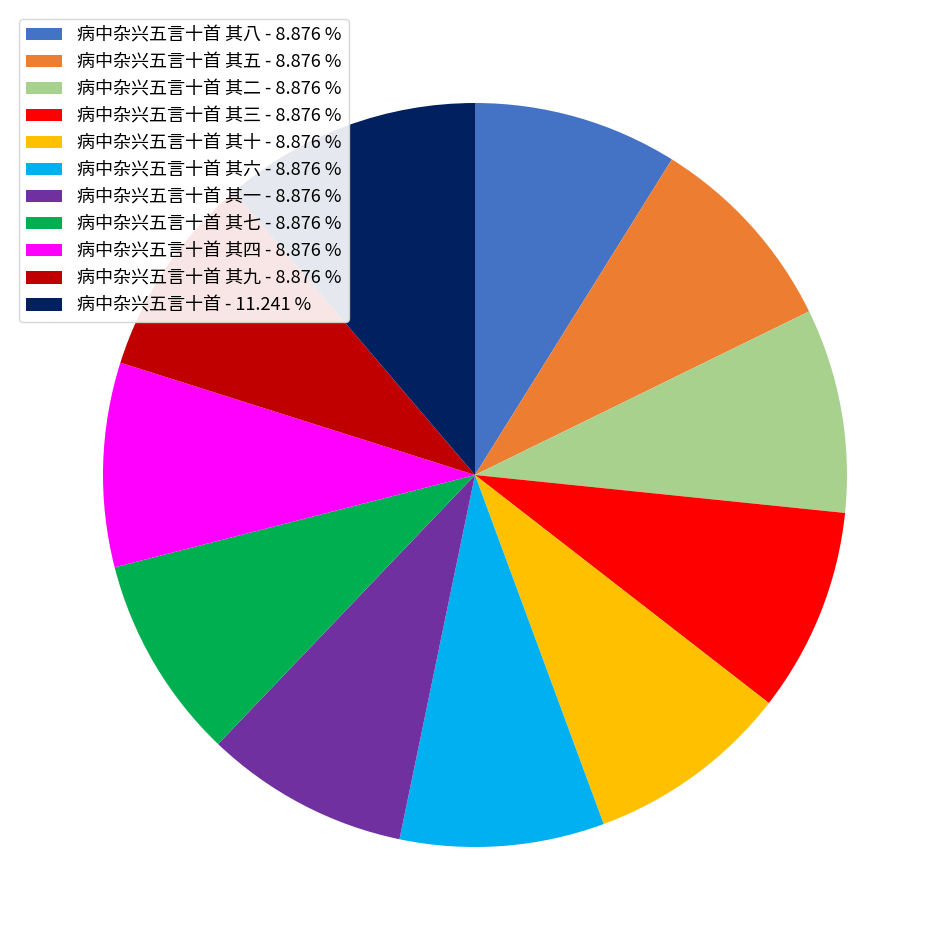

Approximately how many times larger is the value at 病中杂兴五言十首 其九 - 8.876 % compared to 病中杂兴五言十首 其六 - 8.876 %?

1.0